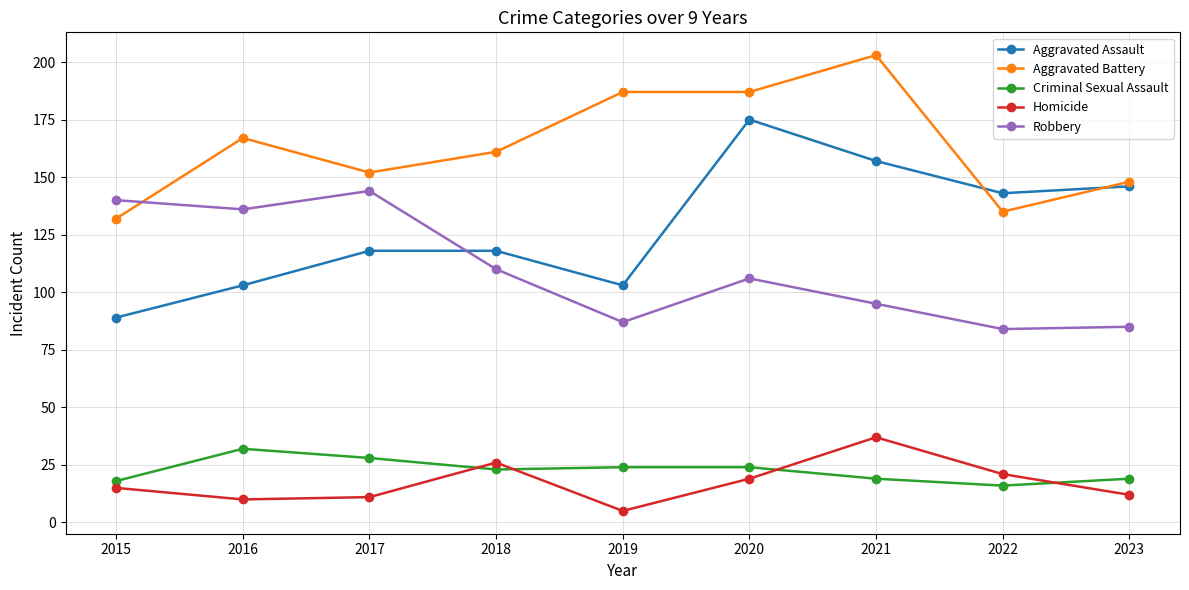

How many lines are shown in the chart?

5